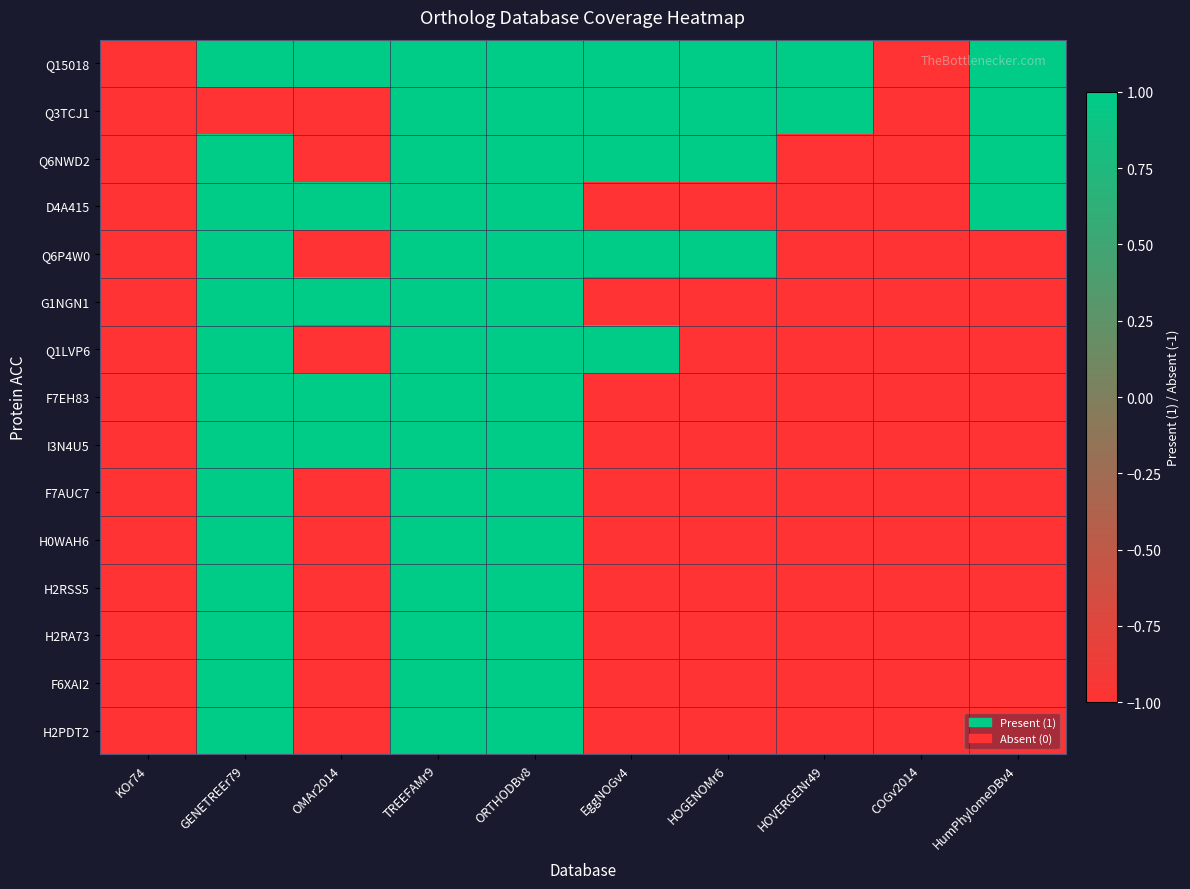

At which category does the chart reach its minimum across all series?

KOr74